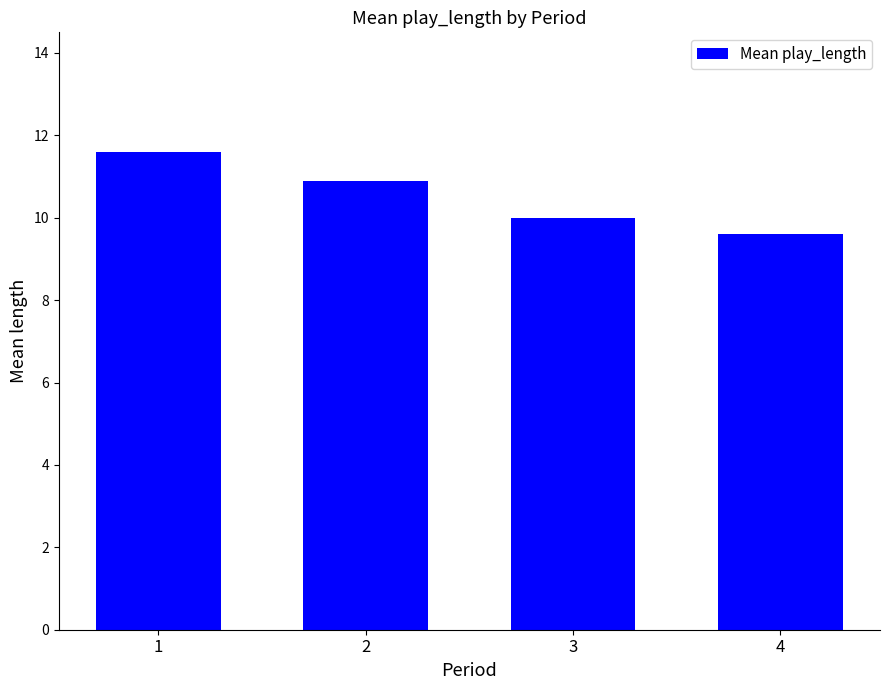

What is the maximum value shown in the chart?

11.6